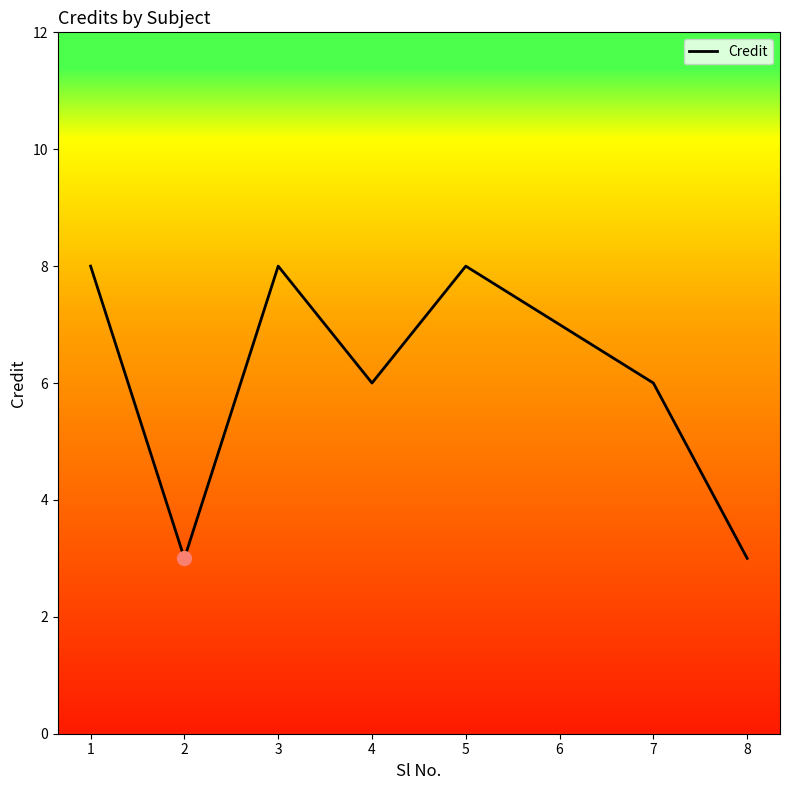

Read the value at 2.

3